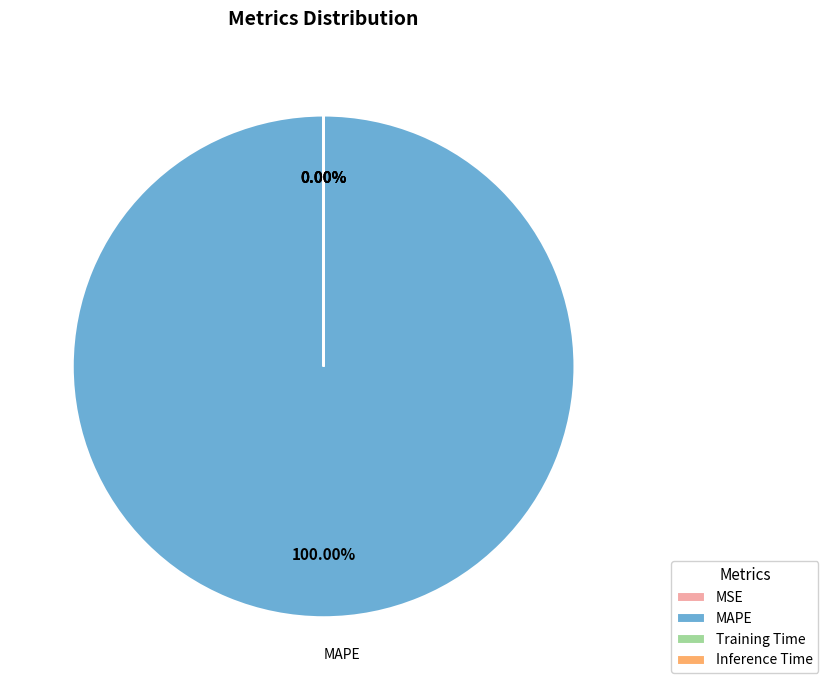

True or false: MAPE accounts for 90% of the total.

False